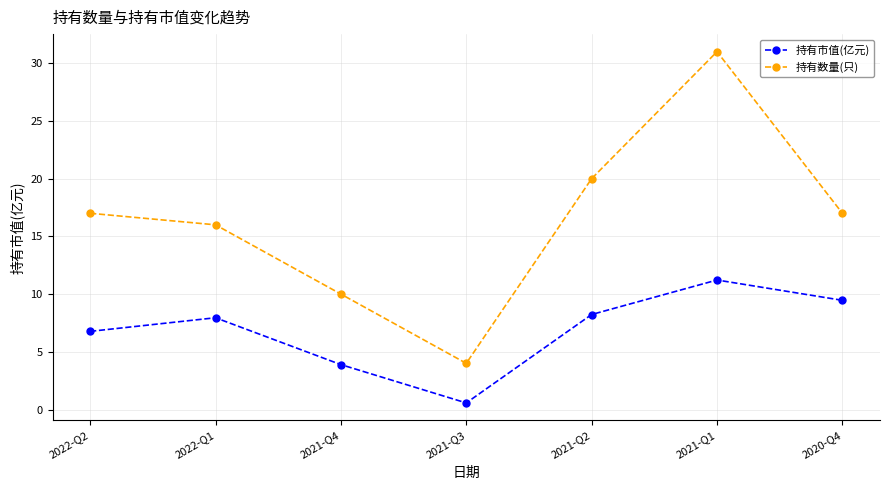

How many series are shown in this chart?

2